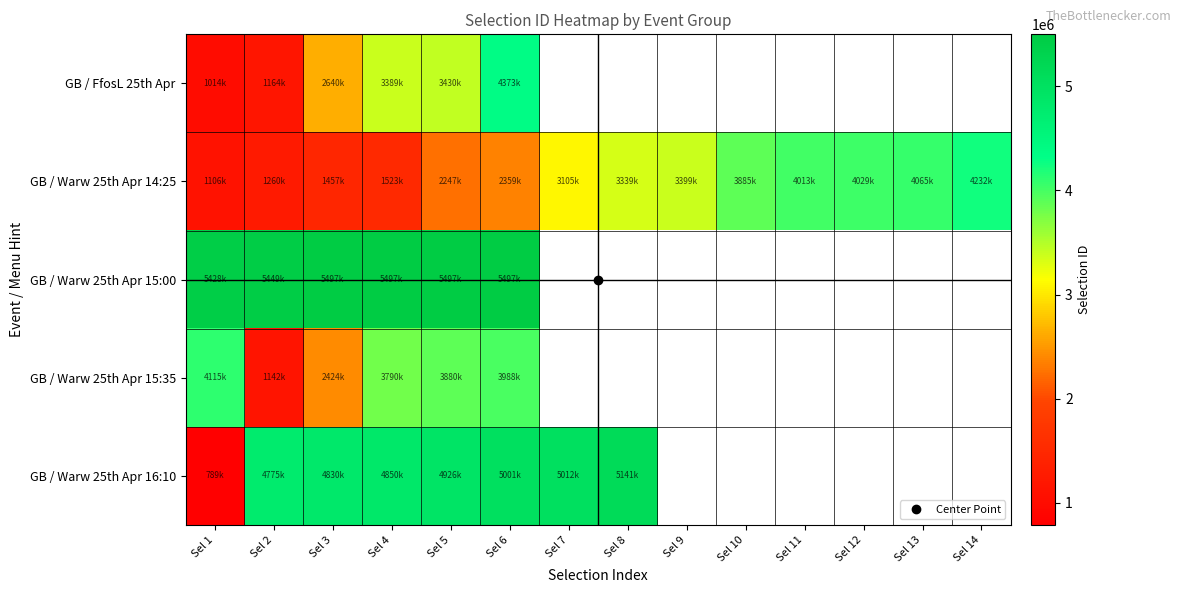

What is the minimum value shown in the chart?

789890.0